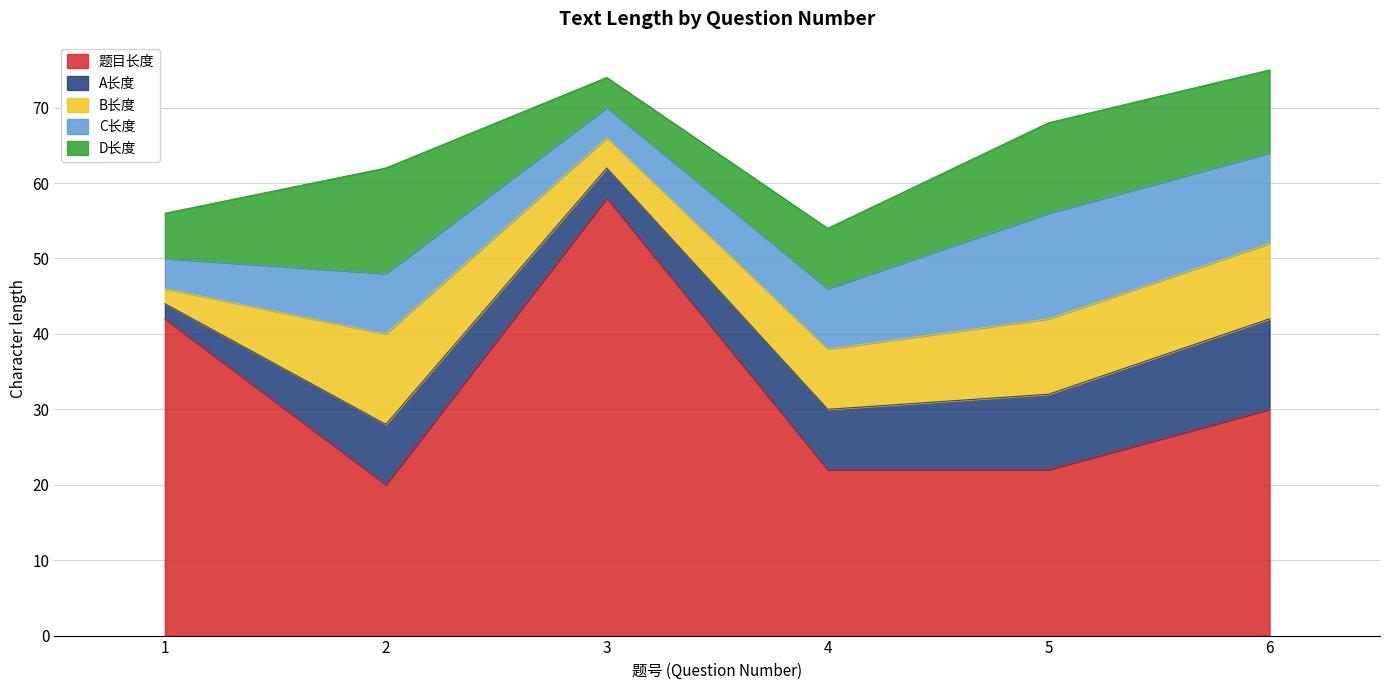

What value does the 题目长度 series have at 6, to the nearest 5?

30